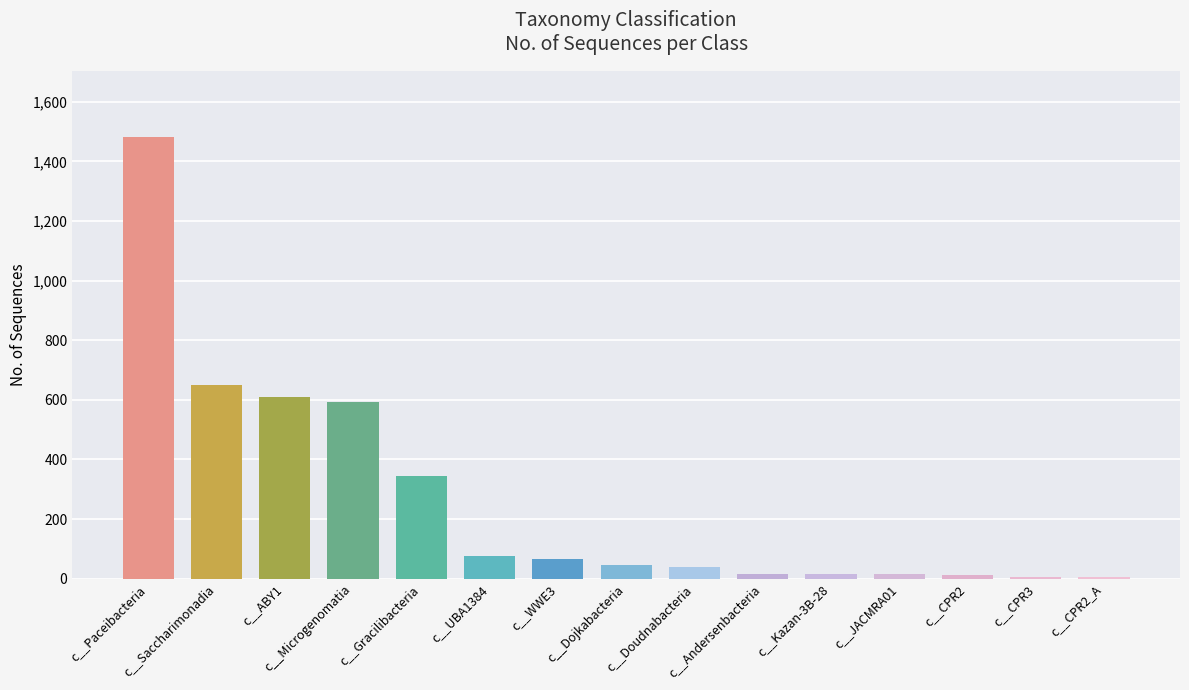

What is the average value?

265